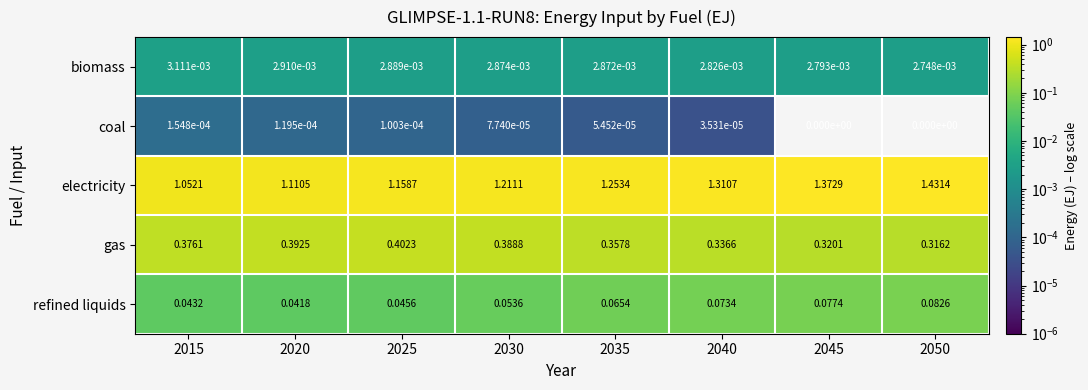

Which series has the largest total across all categories?

electricity